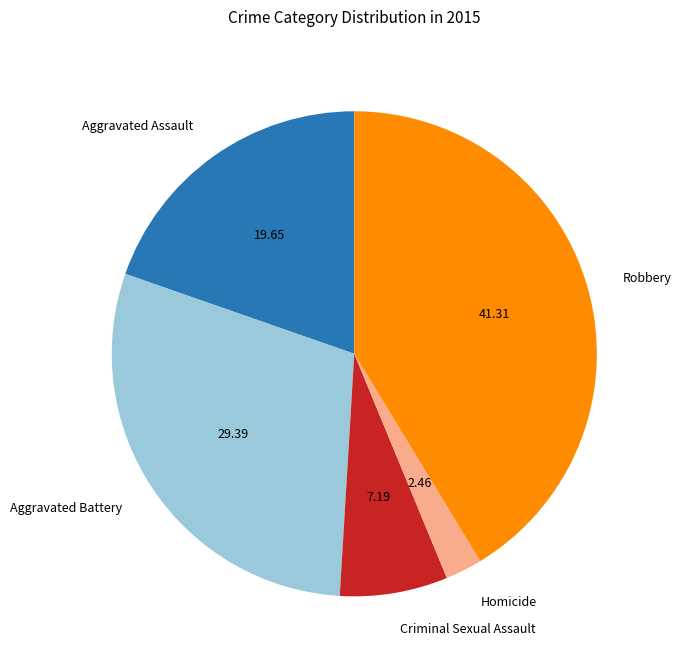

True or false: Aggravated Battery accounts for 29% of the total.

True